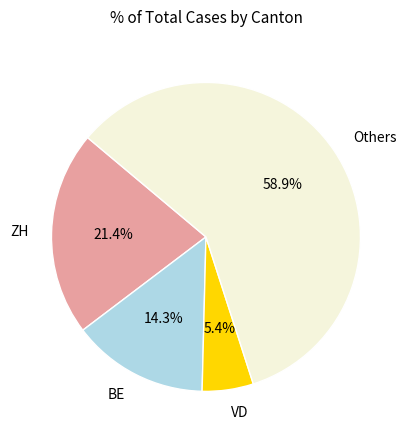

What portion of the pie excludes BE?

85.7%